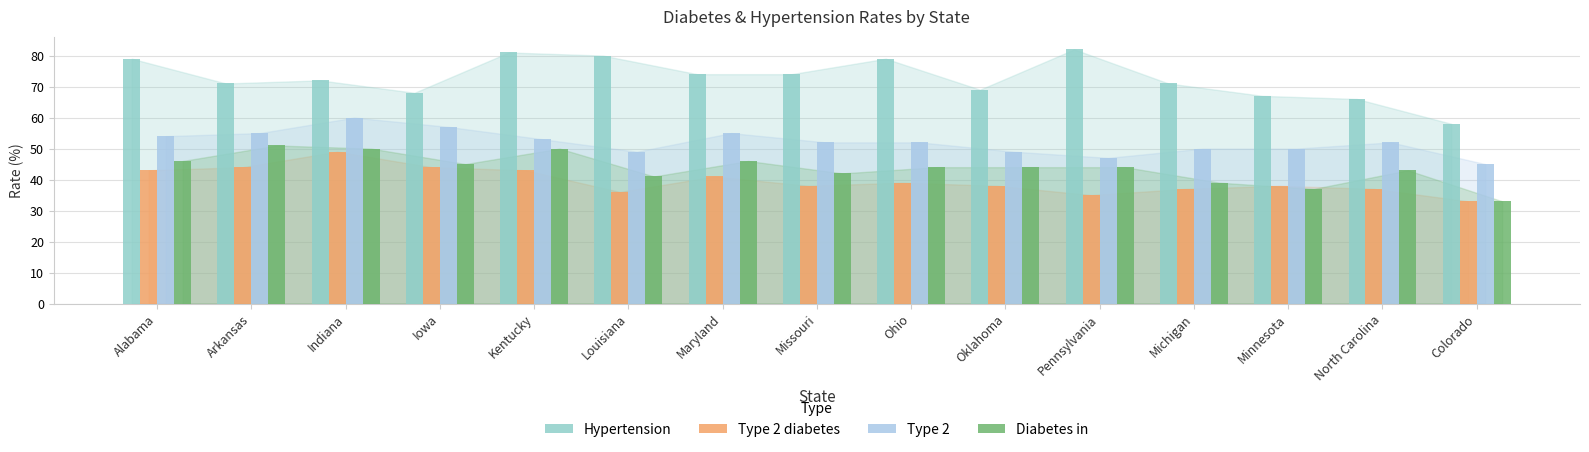

Is the value of Type 2 at Minnesota greater than the value of Hypertension at Indiana?

No